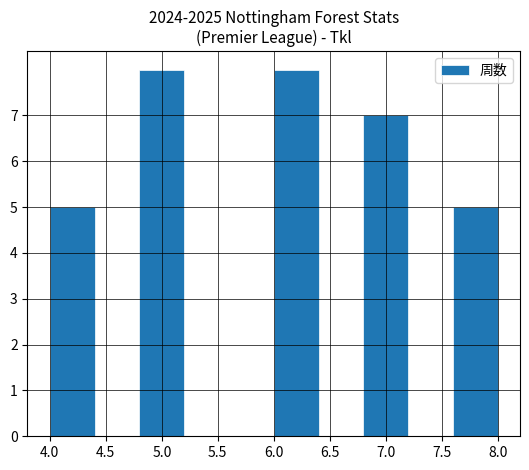

What is the height of the bar covering 4.8 to 5.2 on the x-axis? The values are not printed on the chart, so give them approximately, as read against the axis.

8